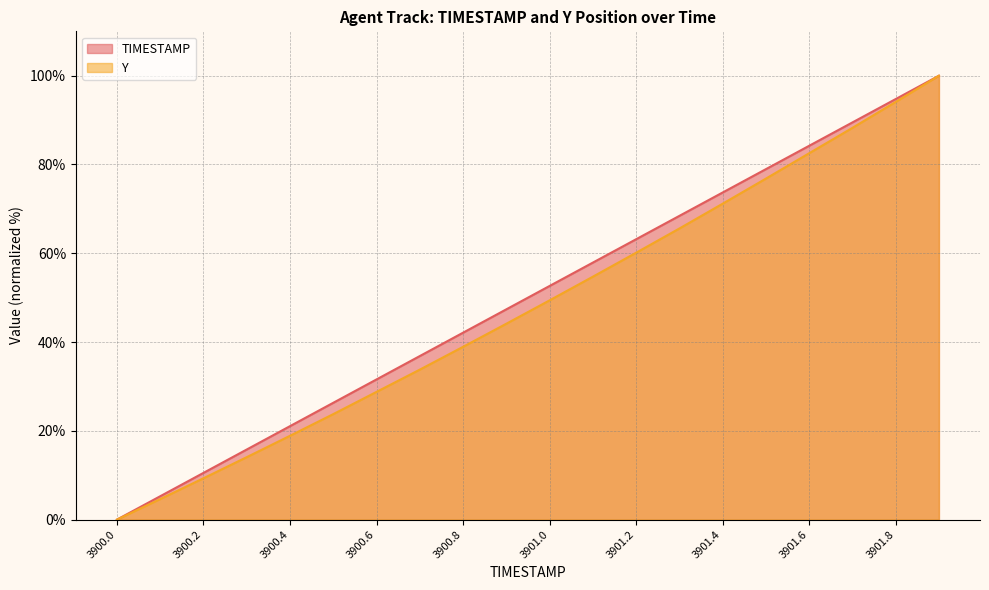

How many data points does each series have?

20